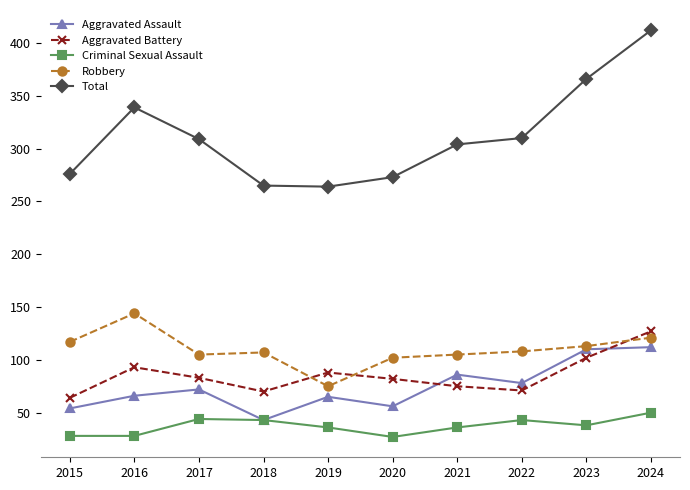

Where is the first local minimum for Aggravated Battery?

2018